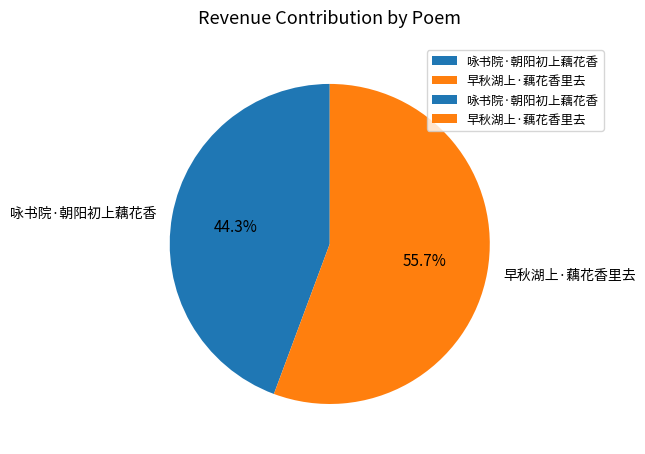

How many segments does this pie chart have?

2